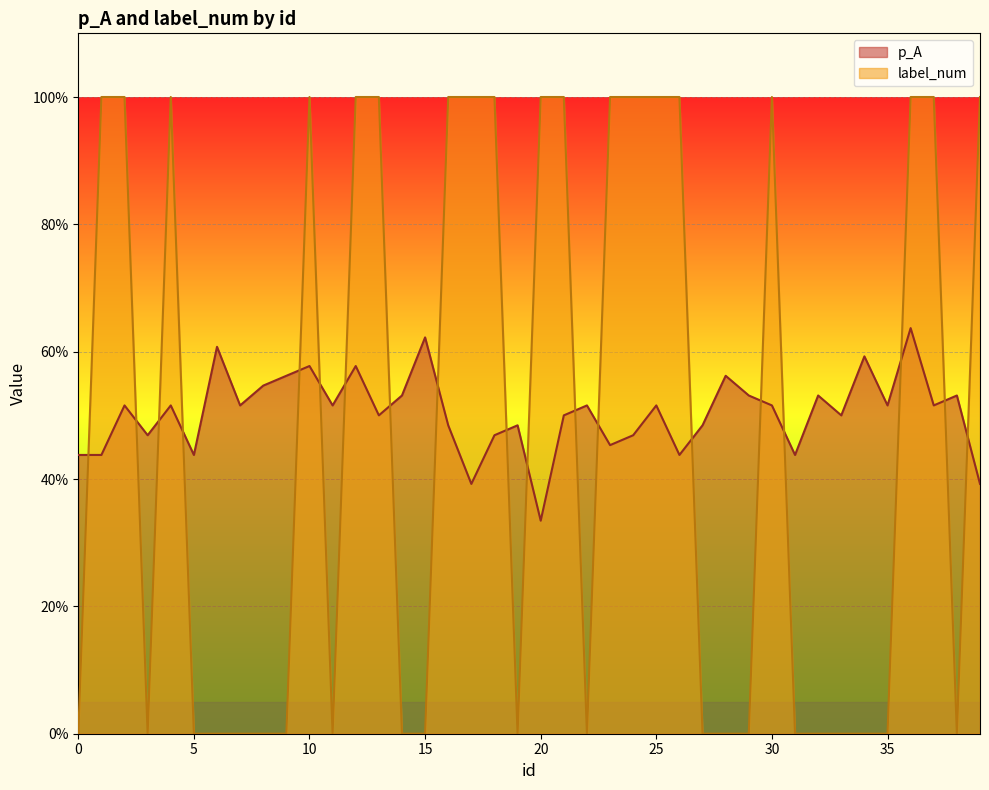

How many times do label_num and p_A cross each other?

19